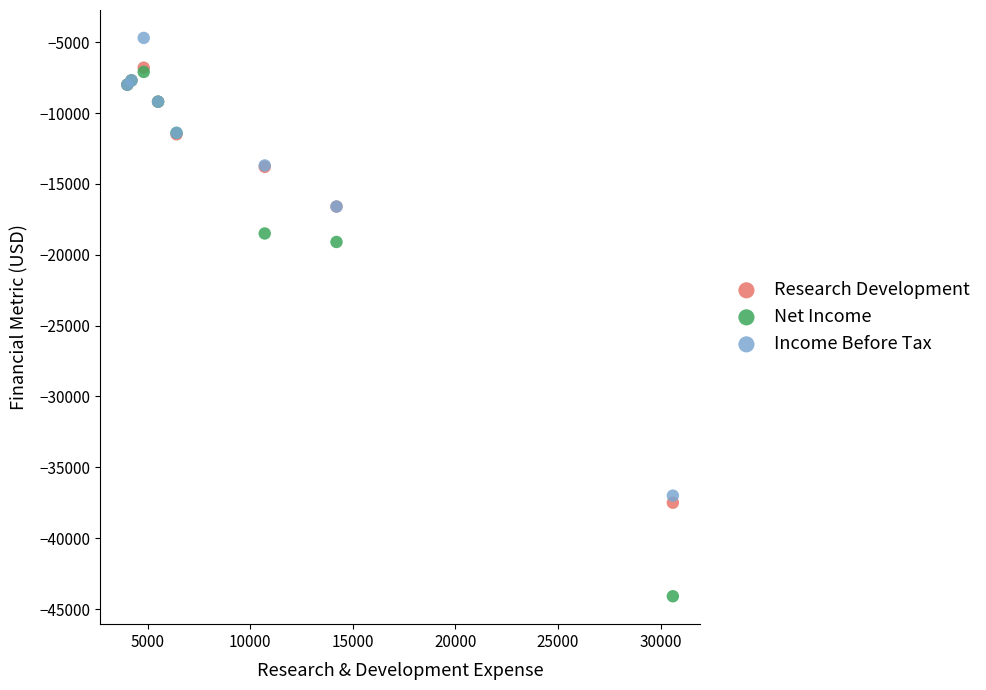

In the Net Income series, what Y value is closest to -25600?

-19100